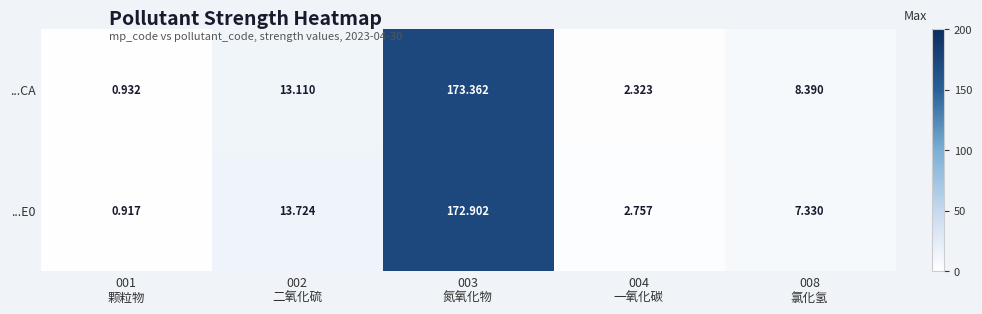

Which series has the widest spread of values?

...CA